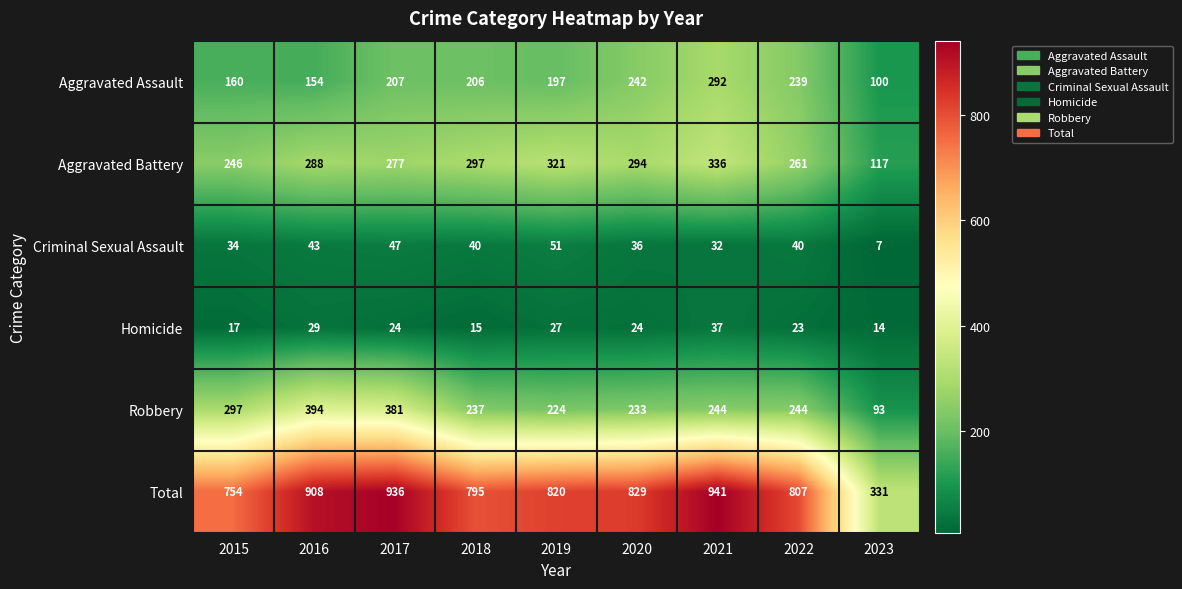

Is it true that Homicide equals 23 at 2015?

False